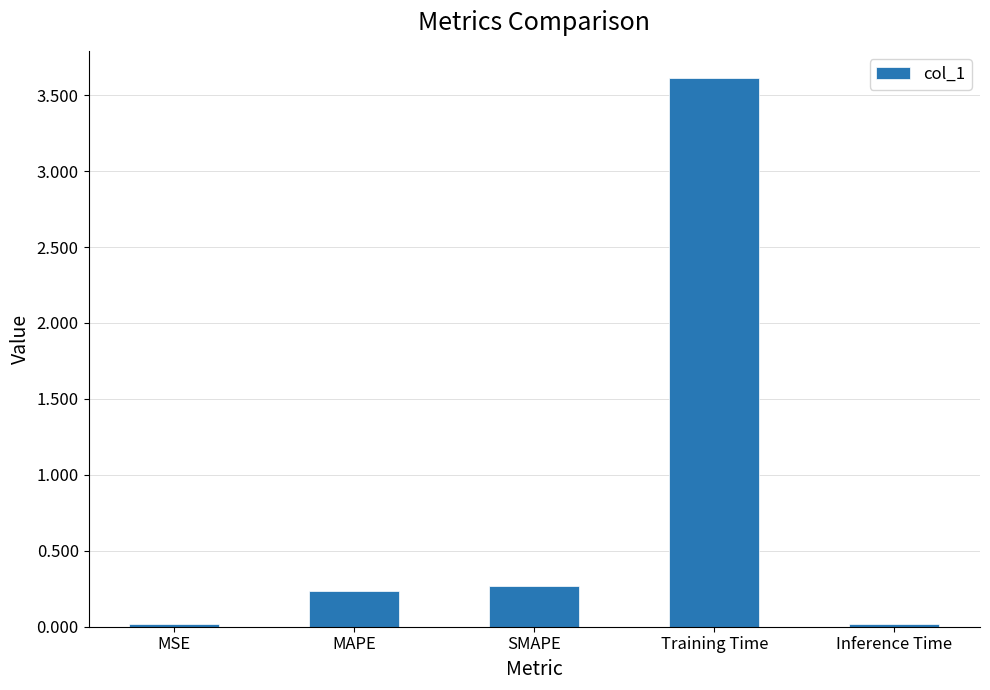

Does the chart contain any negative values?

No